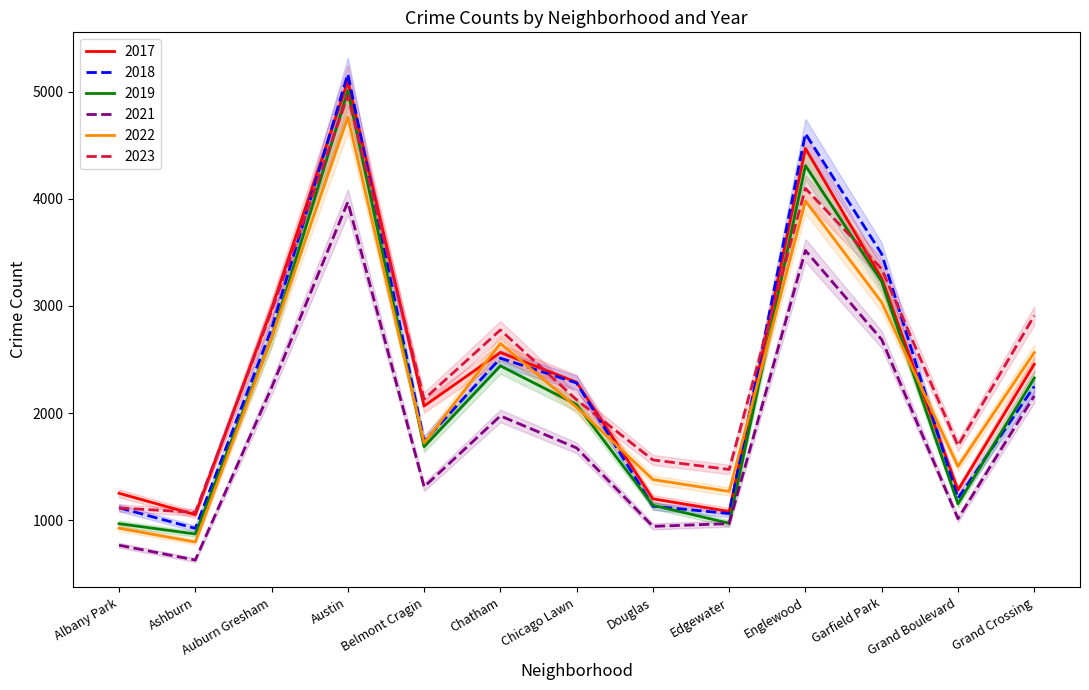

Is the value of 2022 at Belmont Cragin greater than the value of 2021 at Grand Crossing?

No